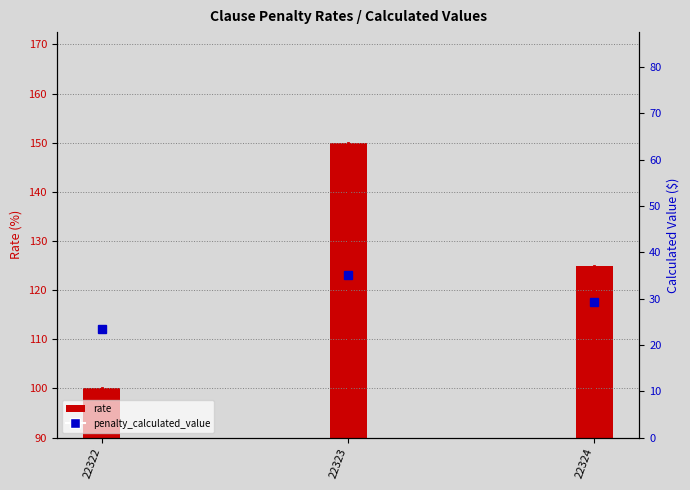

How many data points are above 29?

2